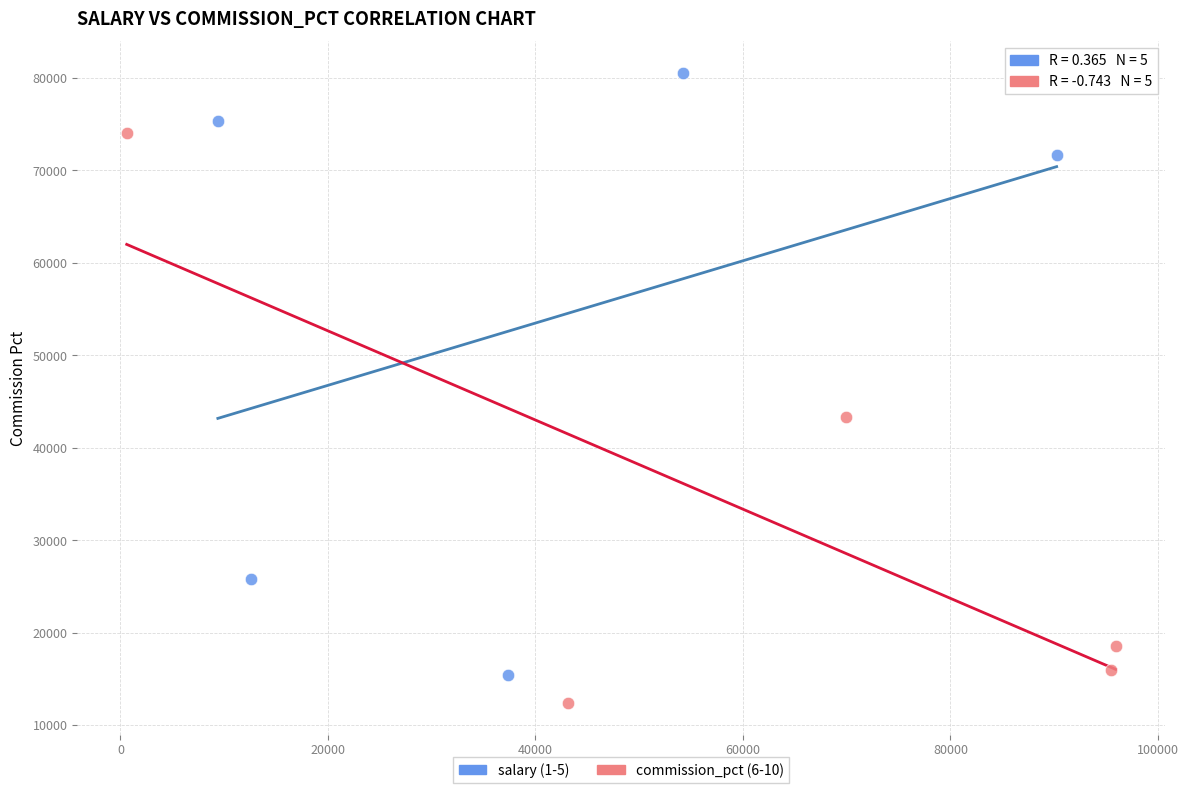

Which series reaches the maximum Y coordinate?

salary (1-5)